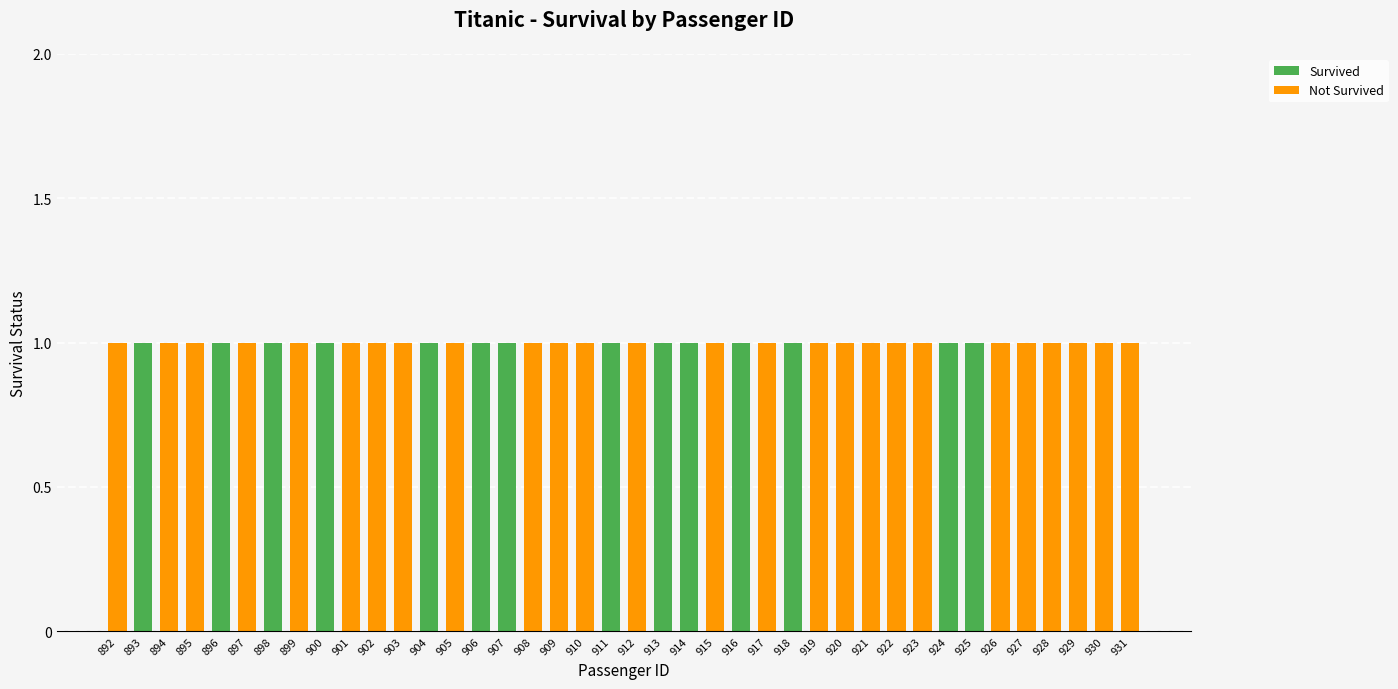

The value of Survived at 930 is 0. True or false?

True